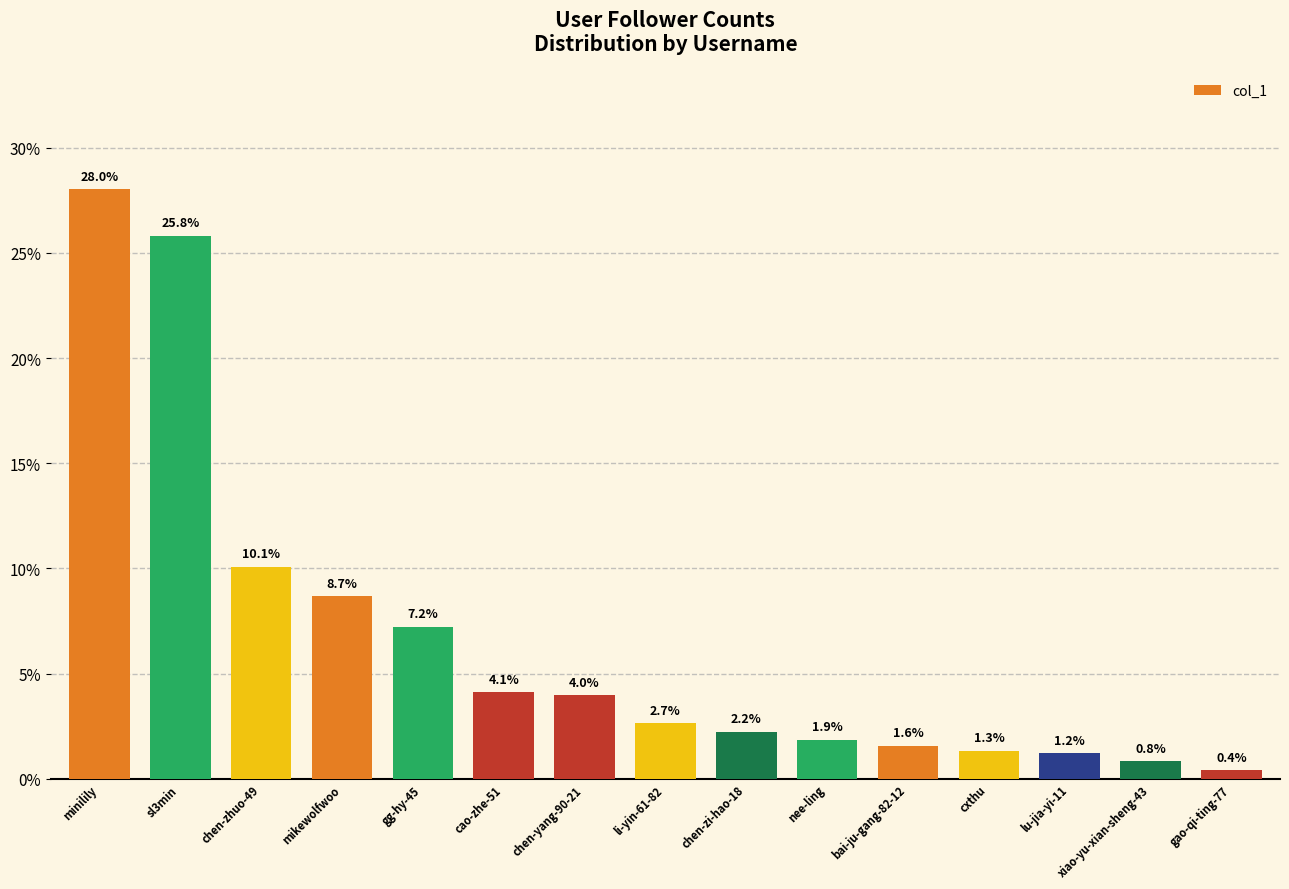

The chart shows a value of 0.5 at bai-ju-gang-82-12. True or false?

False